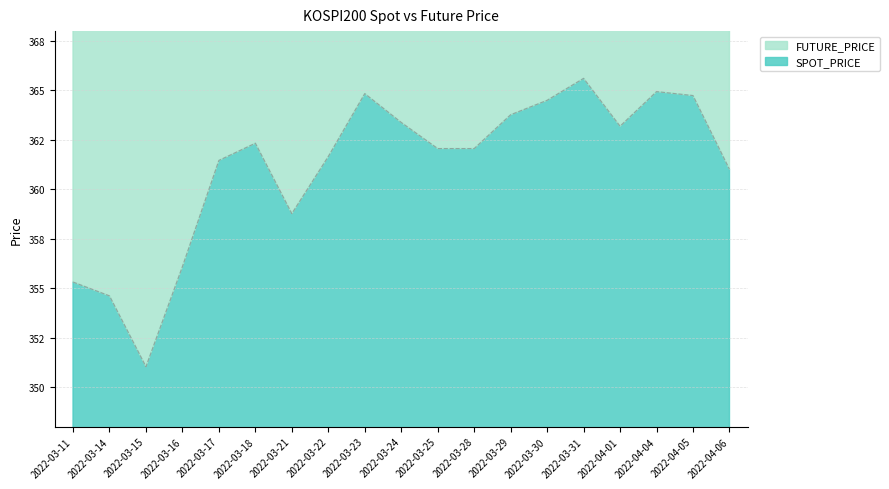

Rank the categories by SPOT_PRICE value from lowest to highest.

2022-03-15, 2022-03-14, 2022-03-11, 2022-03-16, 2022-03-21, 2022-04-06, 2022-03-17, 2022-03-22, 2022-03-25, 2022-03-28, 2022-03-18, 2022-04-01, 2022-03-24, 2022-03-29, 2022-03-30, 2022-04-05, 2022-03-23, 2022-04-04, 2022-03-31